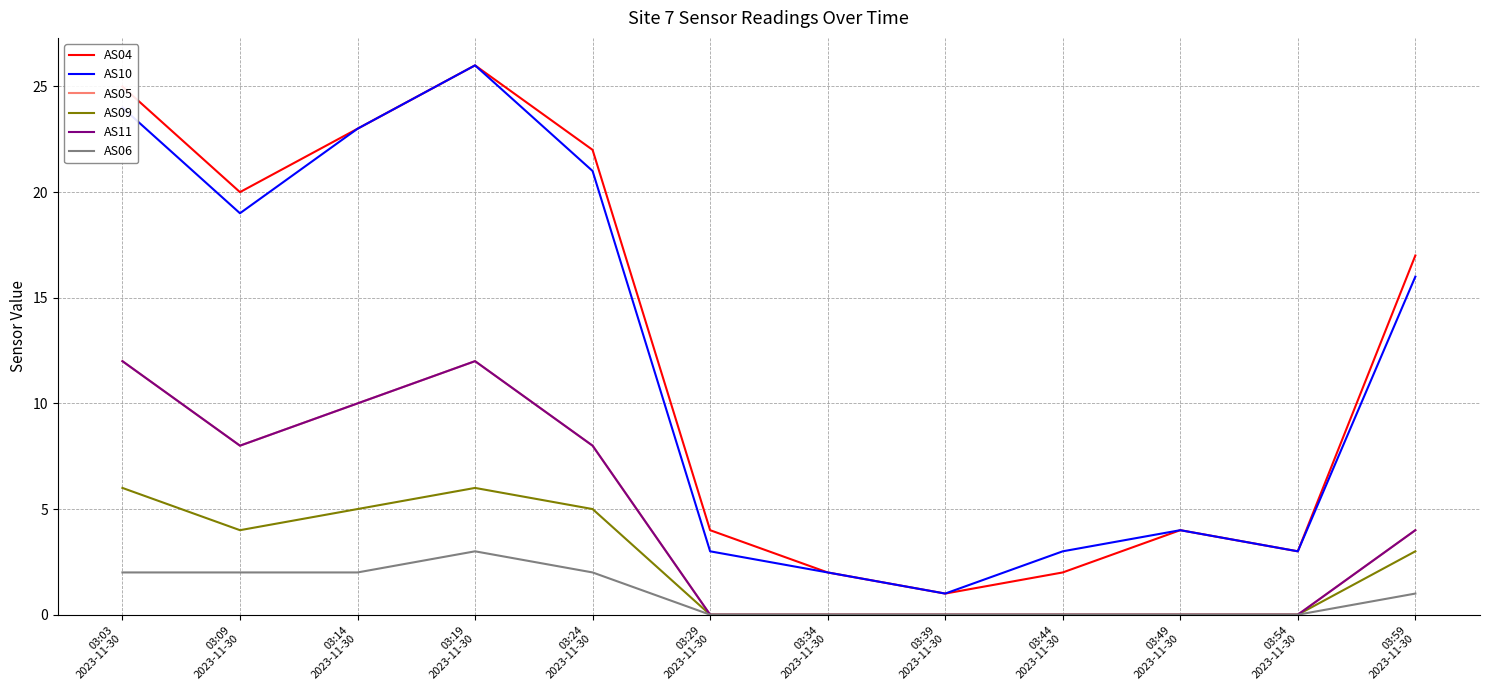

Does the chart have visible grid lines?

Yes